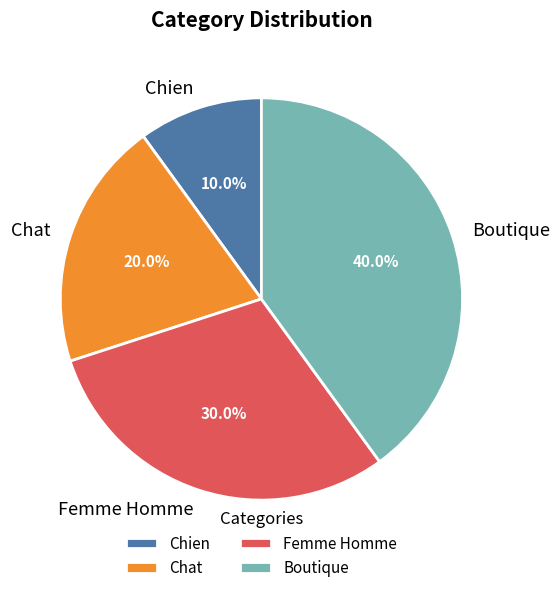

Do Chat and Chien together represent more than half of the pie?

No